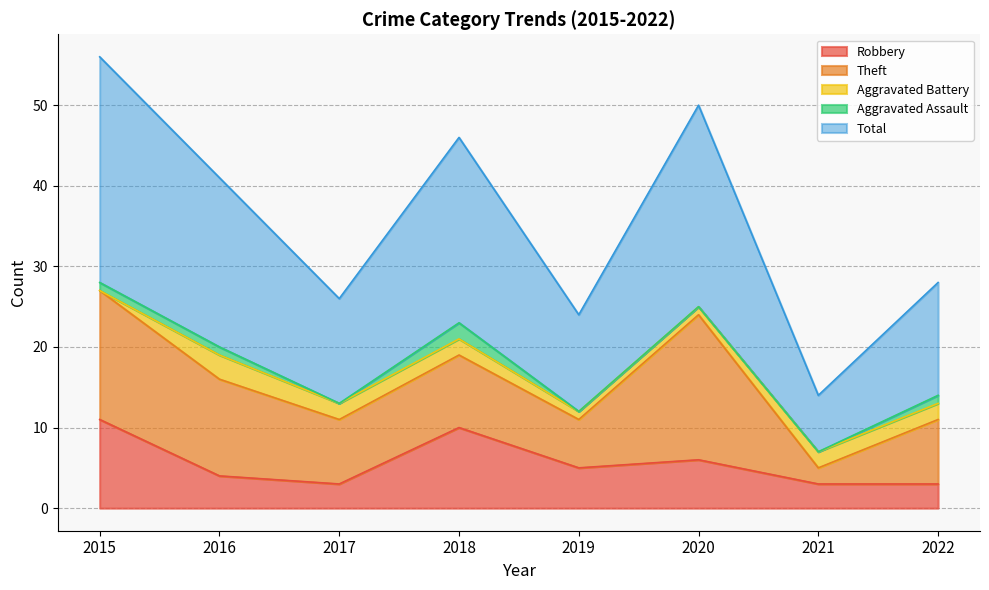

Which series has the widest spread of values?

Total